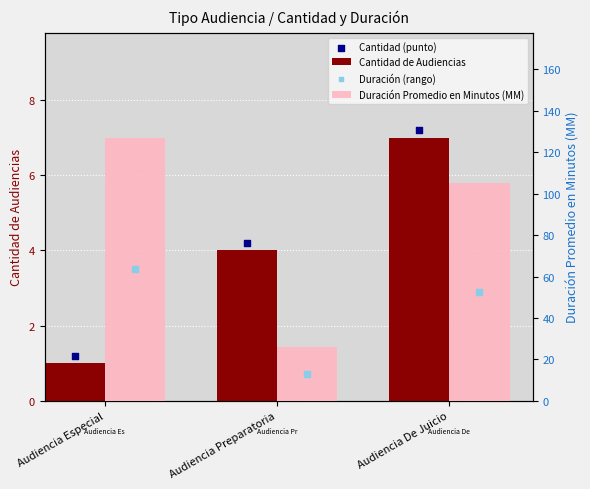

Which series reaches the minimum Y coordinate?

Cantidad de Audiencias